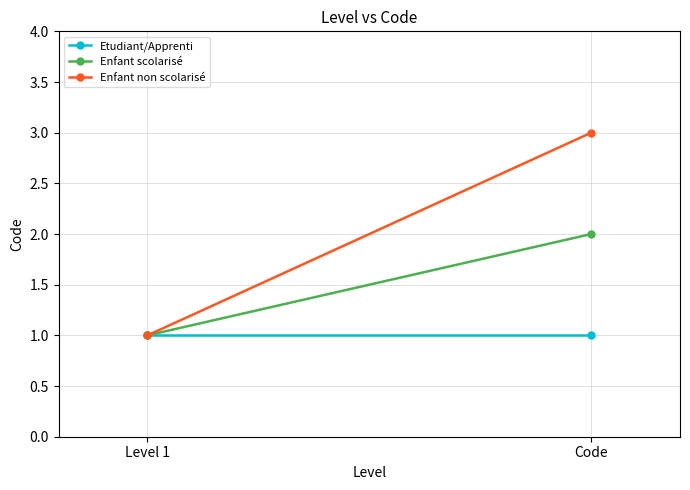

Is the value of Enfant non scolarisé at Level 1 greater than the value of Enfant scolarisé at Code?

No